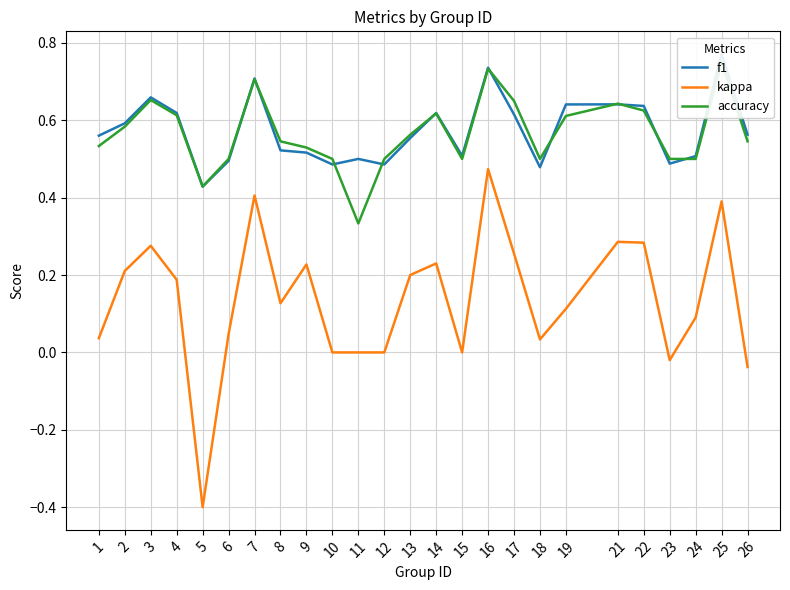

List the labels in order of accuracy value, largest first.

25, 16, 7, 3, 17, 21, 22, 14, 4, 19, 2, 13, 8, 26, 1, 9, 6, 10, 12, 15, 18, 23, 24, 5, 11